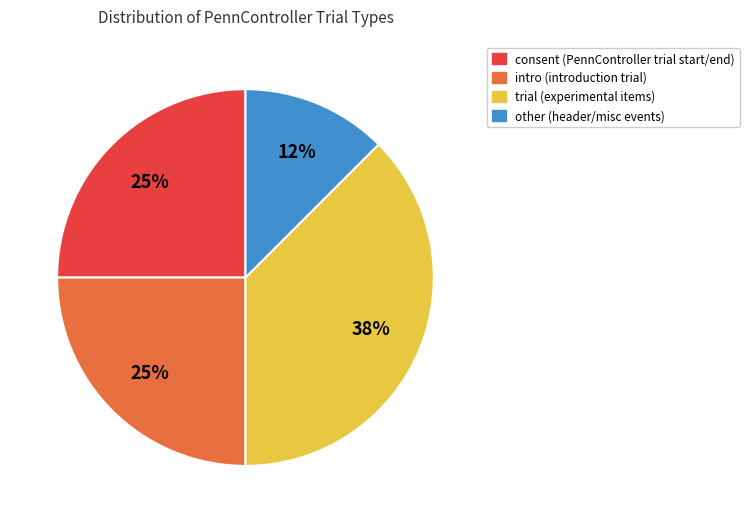

To the nearest percent, what is the average slice percentage?

25%